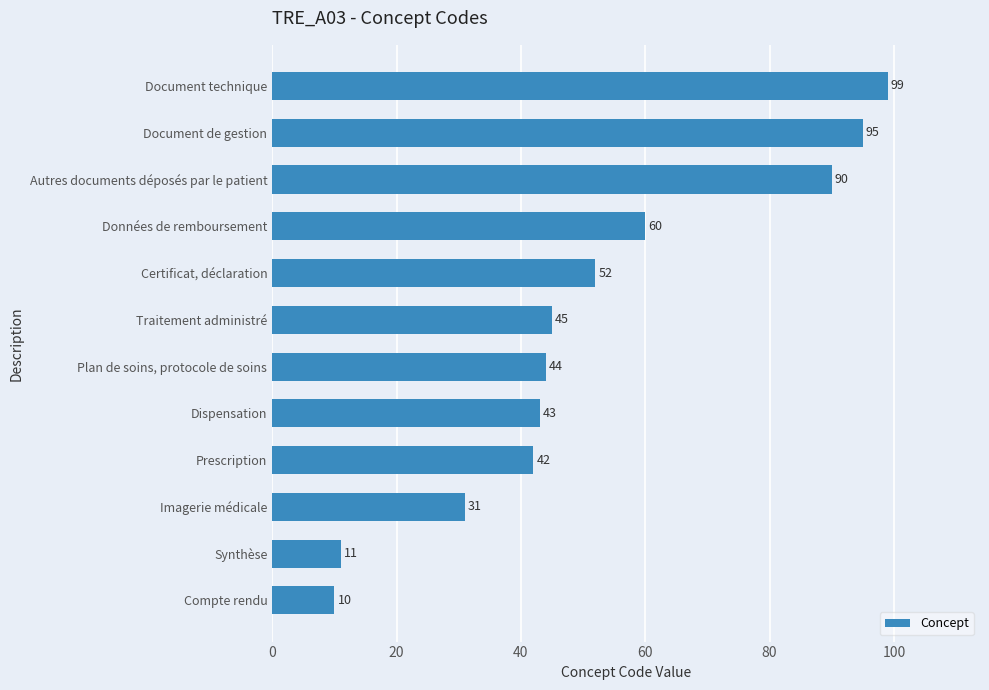

How many bars are there in total?

12